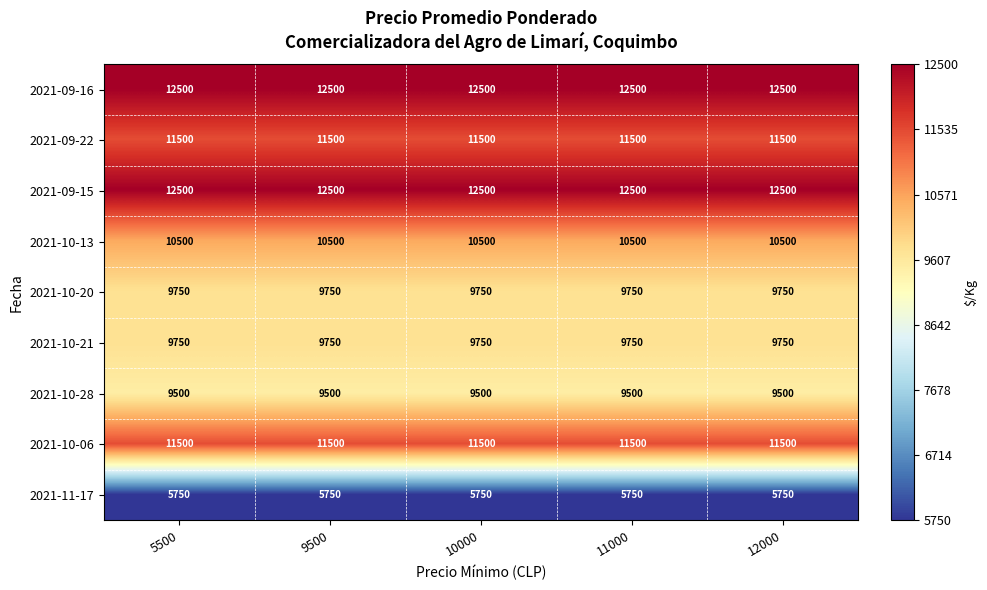

What is the approximate value of 2021-10-13 at 12000?

10500